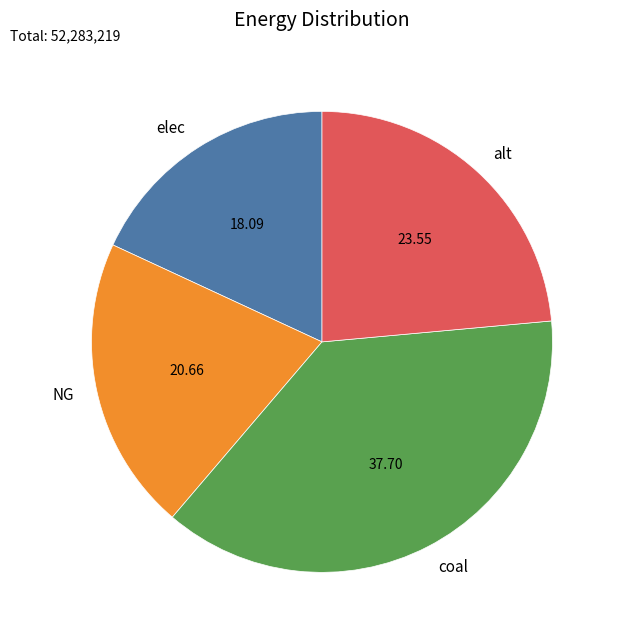

What is the ratio of the value at elec to the value at NG?

0.9